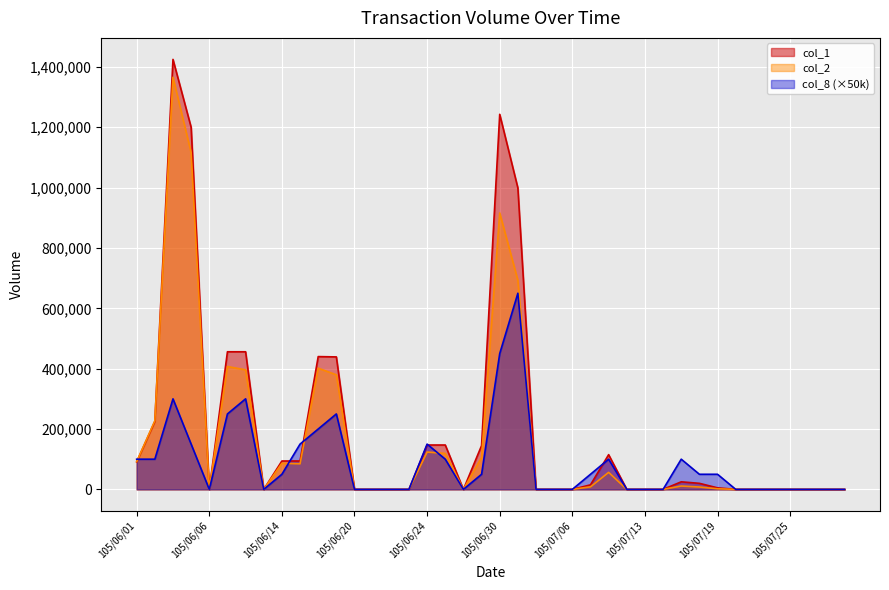

Reading left to right, list all the values displayed in this chart.

col_1: 105/06/01=91000	105/06/02=225000	105/06/03=1425000	105/06/04=1200000	105/06/06=0	105/06/07=456000	105/06/08=456000	105/06/13=0	105/06/14=94000	105/06/15=94000	105/06/16=440000	105/06/17=439000	105/06/20=0	105/06/21=0	105/06/22=0	105/06/23=0	105/06/24=147000	105/06/27=147000	105/06/28=0	105/06/29=145000	105/06/30=1243000	105/07/01=999000	105/07/04=0	105/07/05=0	105/07/06=0	105/07/07=15000	105/07/11=115000	105/07/12=0	105/07/13=0	105/07/14=0	105/07/15=25000	105/07/18=20000	105/07/19=5000	105/07/20=0	105/07/21=0	105/07/22=0	105/07/25=0	105/07/26=0	105/07/27=0	105/07/28=0
col_2: 105/06/01=91980	105/06/02=227250	105/06/03=1365750	105/06/04=1116000	105/06/06=0	105/06/07=407130	105/06/08=396200	105/06/13=0	105/06/14=86480	105/06/15=84700	105/06/16=401680	105/06/17=379630	105/06/20=0	105/06/21=0	105/06/22=0	105/06/23=0	105/06/24=123690	105/06/27=119070	105/06/28=0	105/06/29=105850	105/06/30=916020	105/07/01=693110	105/07/04=0	105/07/05=0	105/07/06=0	105/07/07=8400	105/07/11=56350	105/07/12=0	105/07/13=0	105/07/14=0	105/07/15=11050	105/07/18=7800	105/07/19=1900	105/07/20=0	105/07/21=0	105/07/22=0	105/07/25=0	105/07/26=0	105/07/27=0	105/07/28=0
col_8: 105/06/01=100000	105/06/02=100000	105/06/03=300000	105/06/04=150000	105/06/06=0	105/06/07=250000	105/06/08=300000	105/06/13=0	105/06/14=50000	105/06/15=150000	105/06/16=200000	105/06/17=250000	105/06/20=0	105/06/21=0	105/06/22=0	105/06/23=0	105/06/24=150000	105/06/27=100000	105/06/28=0	105/06/29=50000	105/06/30=450000	105/07/01=650000	105/07/04=0	105/07/05=0	105/07/06=0	105/07/07=50000	105/07/11=100000	105/07/12=0	105/07/13=0	105/07/14=0	105/07/15=100000	105/07/18=50000	105/07/19=50000	105/07/20=0	105/07/21=0	105/07/22=0	105/07/25=0	105/07/26=0	105/07/27=0	105/07/28=0